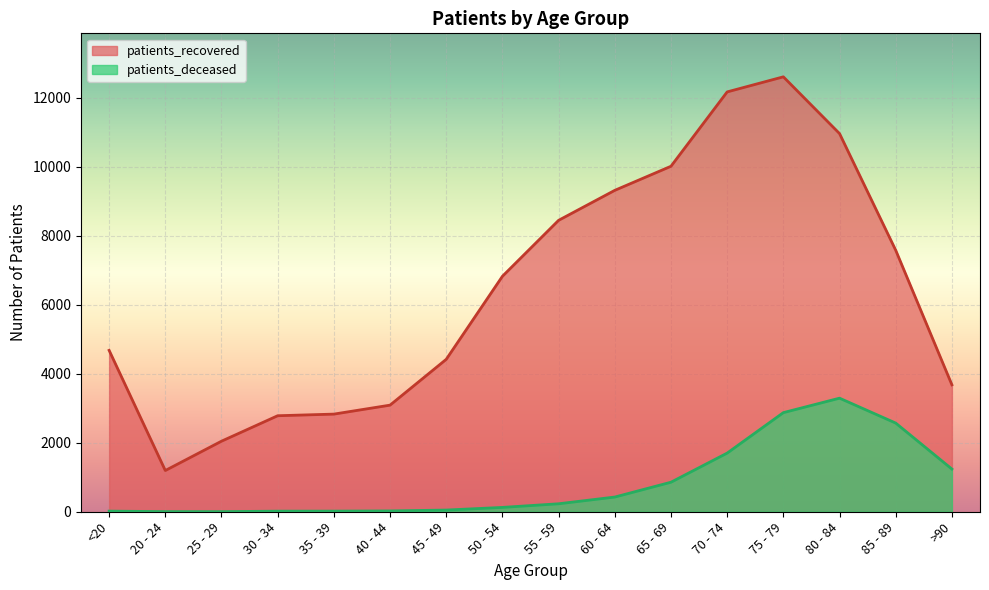

What is the difference between the second highest and minimum values in the patients_recovered series?

10974